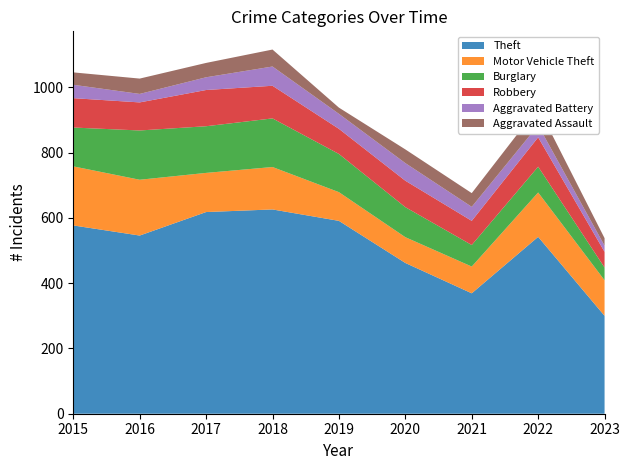

Reading left to right, what are all the values shown in this chart?

Theft: 577	546	618	626	591	462	369	542	300
Motor Vehicle Theft: 181	171	120	130	88	79	82	136	109
Burglary: 119	151	143	149	117	92	66	79	39
Robbery: 90	86	111	100	77	81	74	90	48
Aggravated Battery: 41	26	39	59	46	54	43	37	19
Aggravated Assault: 38	47	44	52	19	42	42	55	23